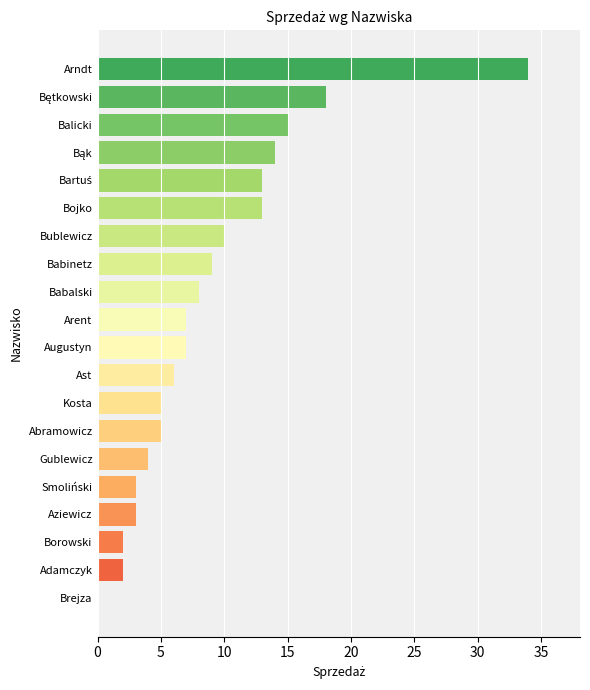

Which has a higher value, Abramowicz or Aziewicz?

Abramowicz